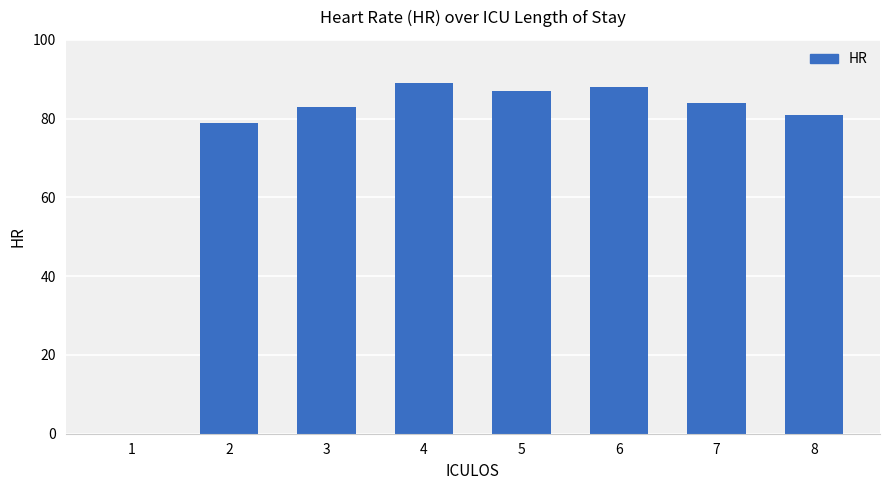

What is the sum of all values?

591